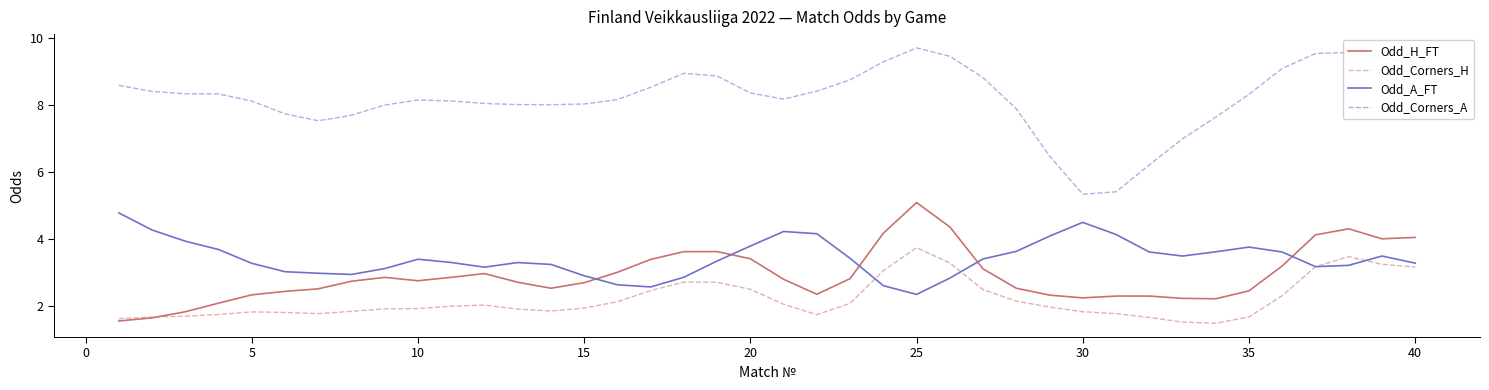

True or false: Odd_Corners_A and Odd_H_FT intersect in this chart.

False